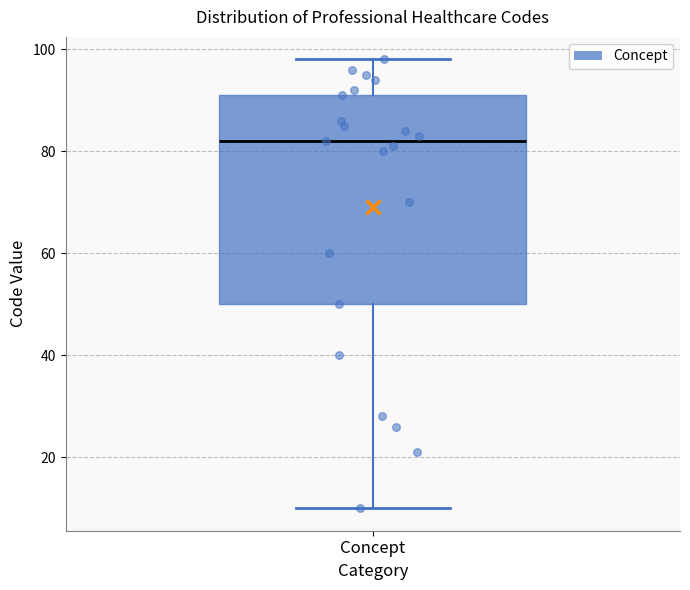

Read this box plot against the y-axis: the position of the median line, the range covered by the box, and the ends of both whiskers. The values are not printed on the chart, so give them approximately, as read against the axis.

median 82, box 50 to 92, whiskers 10 to 98